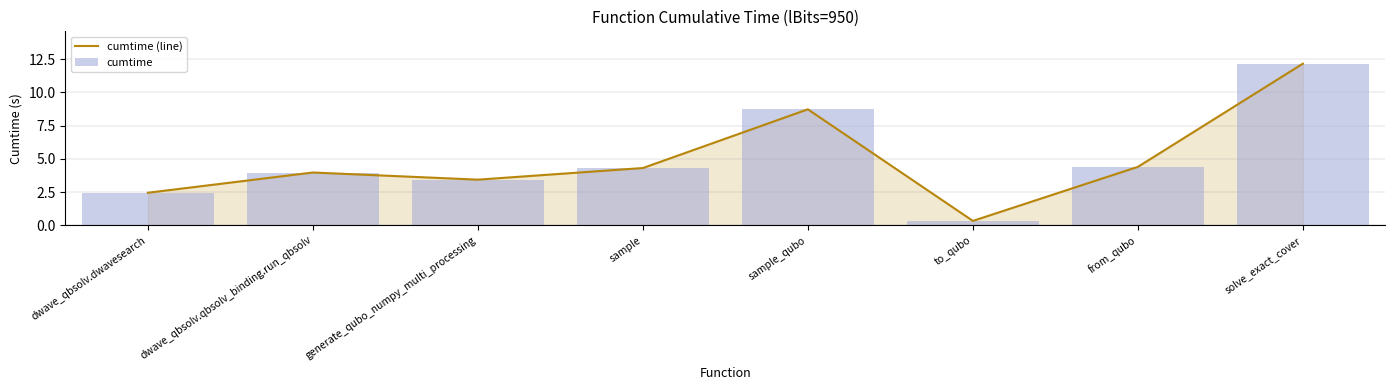

At which category is the sum across all series the highest?

solve_exact_cover